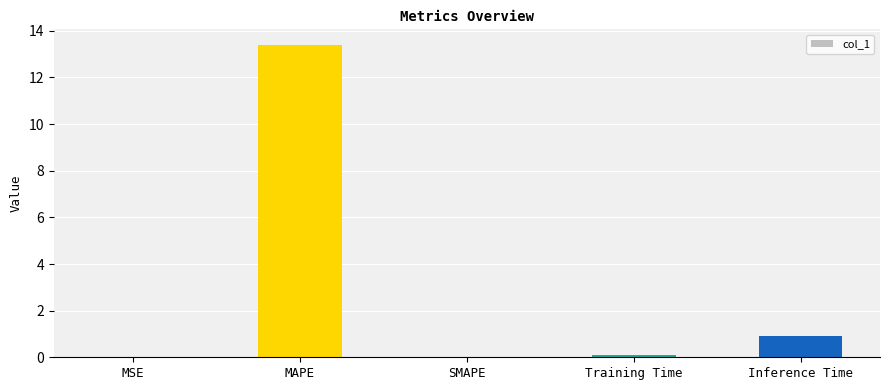

The chart shows a value of 0.0 at SMAPE. True or false?

True